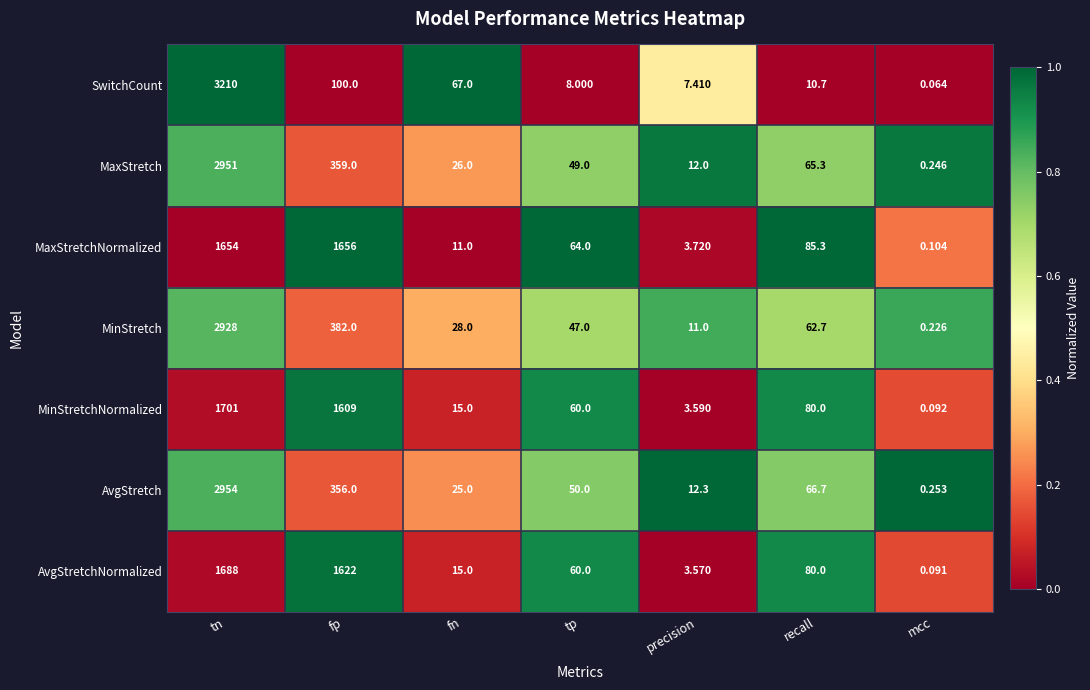

Which series has the largest range (max minus min)?

SwitchCount